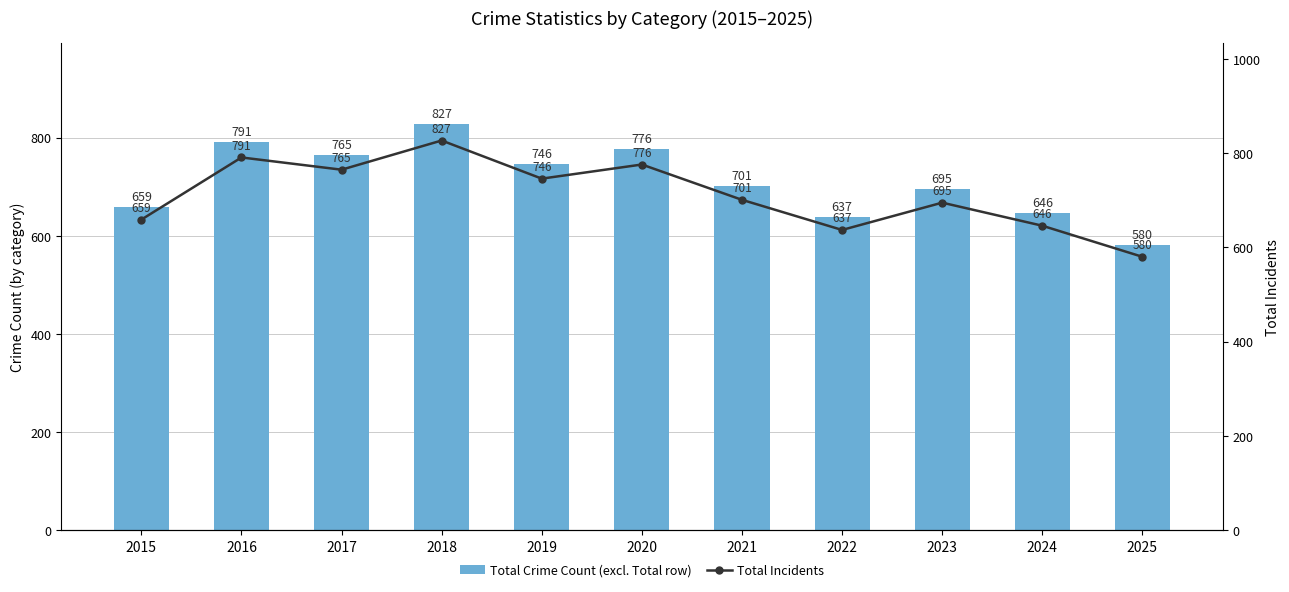

At how many categories does at least one series exceed 809?

1